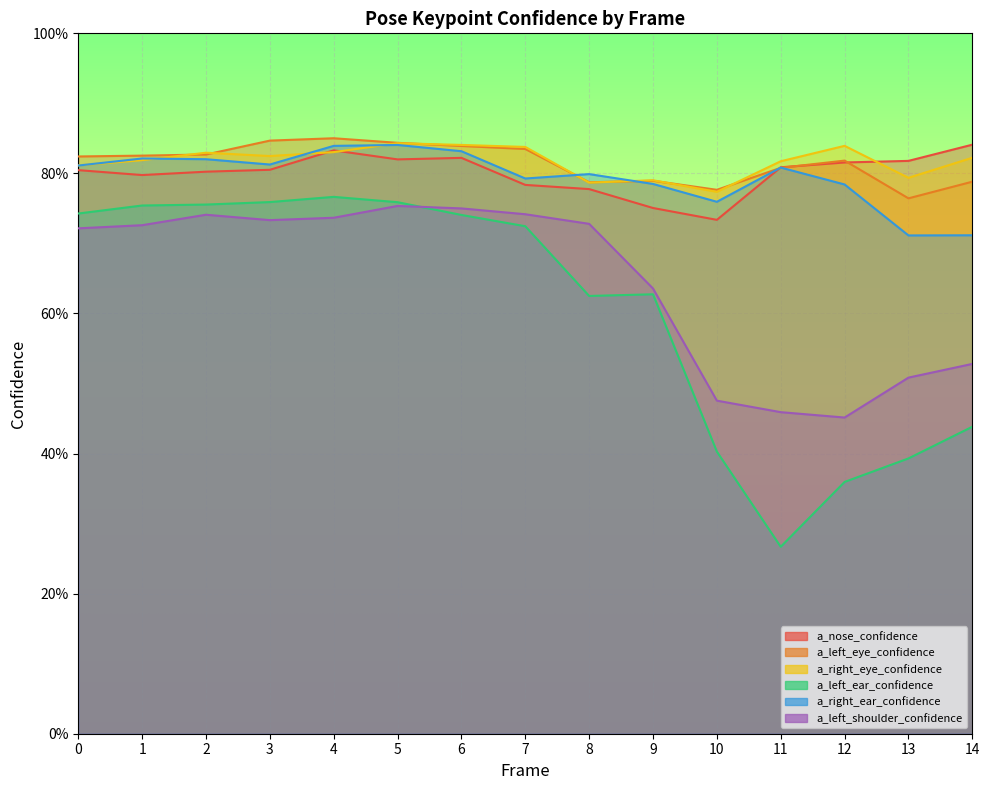

The value of a_right_eye_confidence at 2 is 0.8. True or false?

True